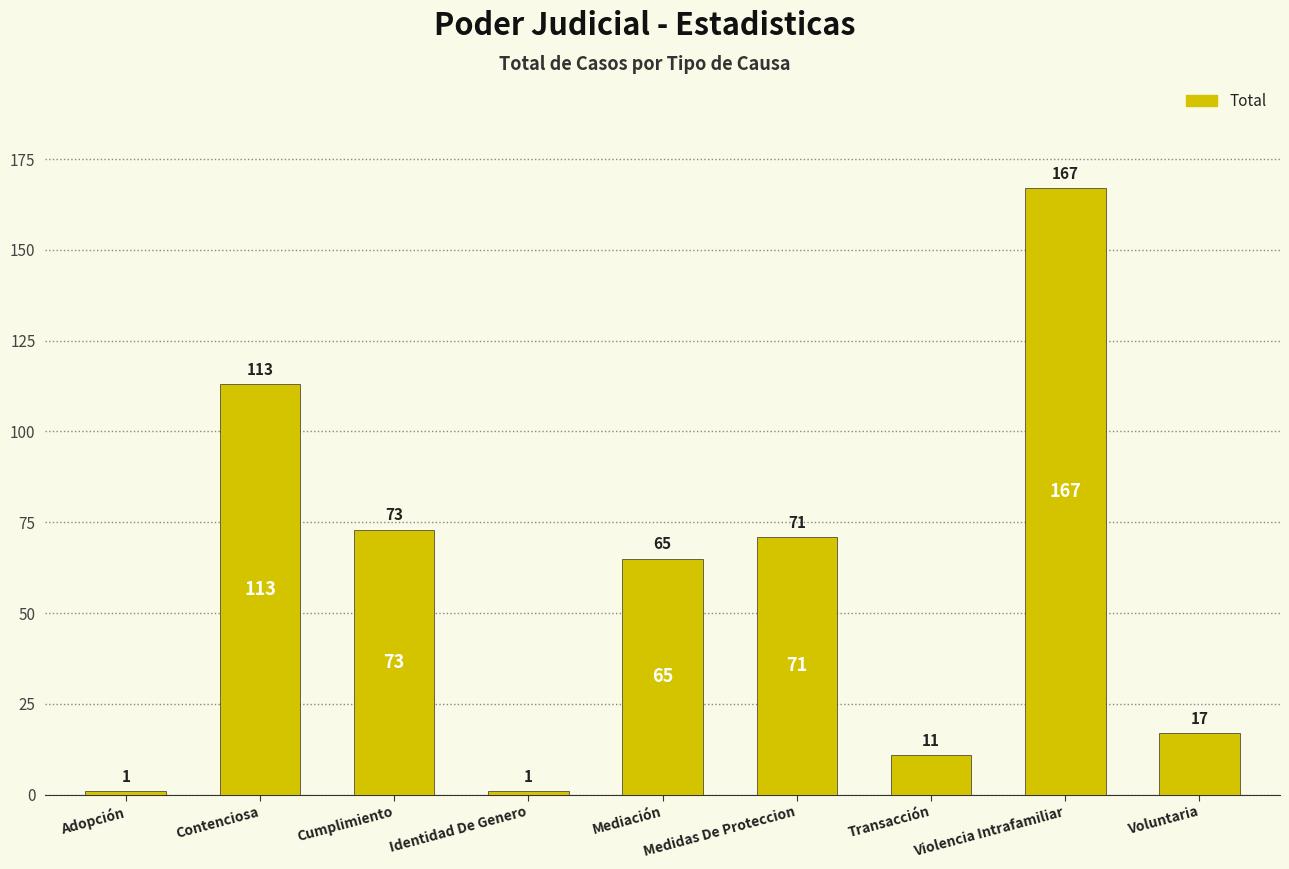

What is the ratio of the value at Violencia Intrafamiliar to the value at Cumplimiento?

2.3